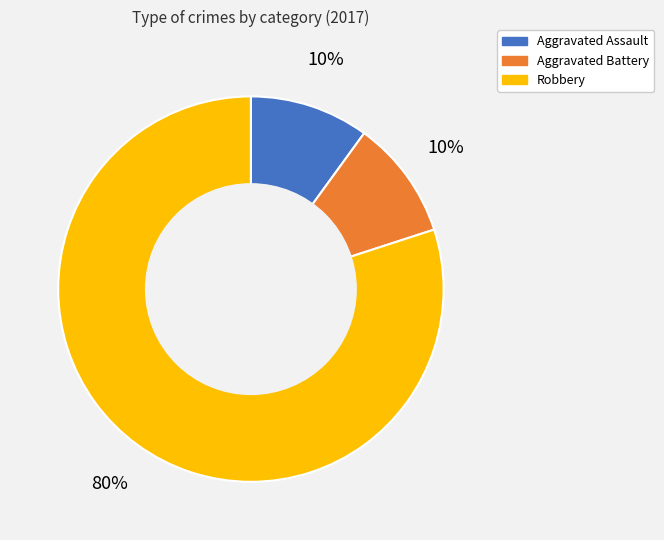

True or false: Aggravated Battery accounts for 1% of the total.

False